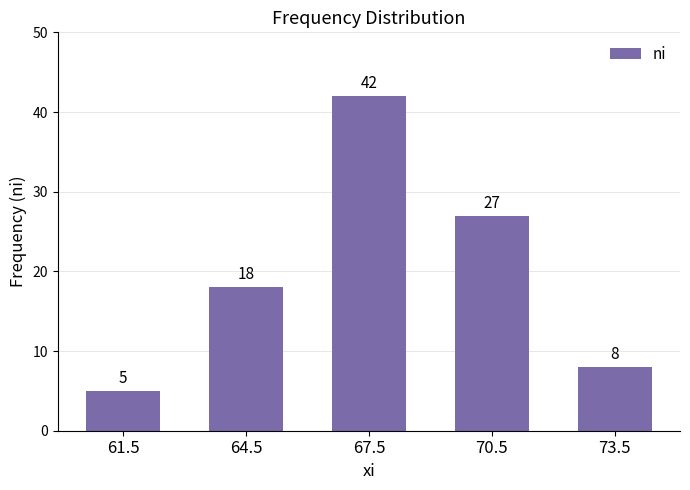

What value does the data have at 73.5, to the nearest 5?

10